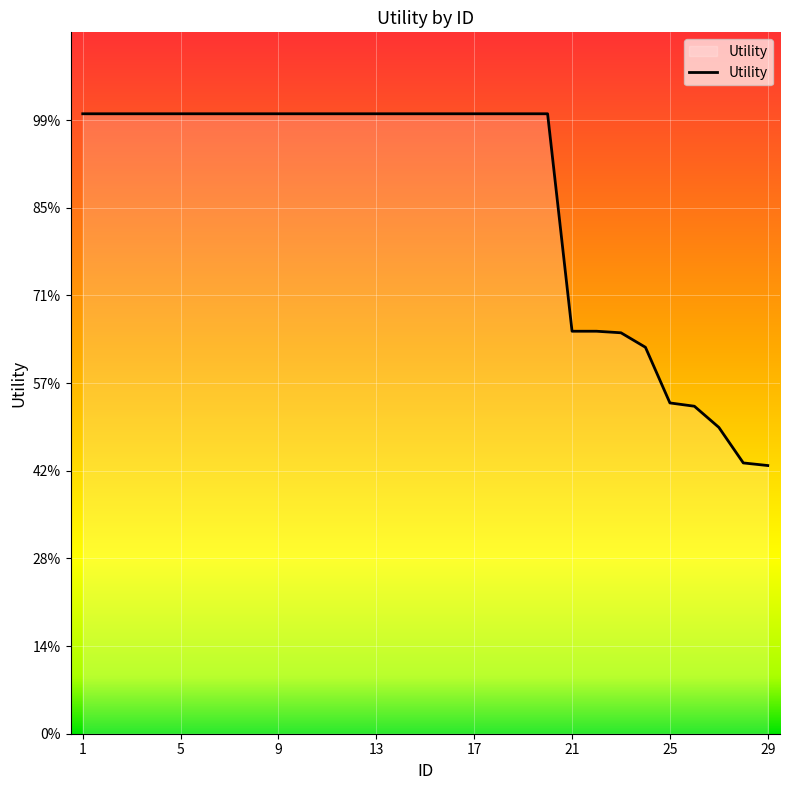

Which label corresponds to the largest value in the chart?

1